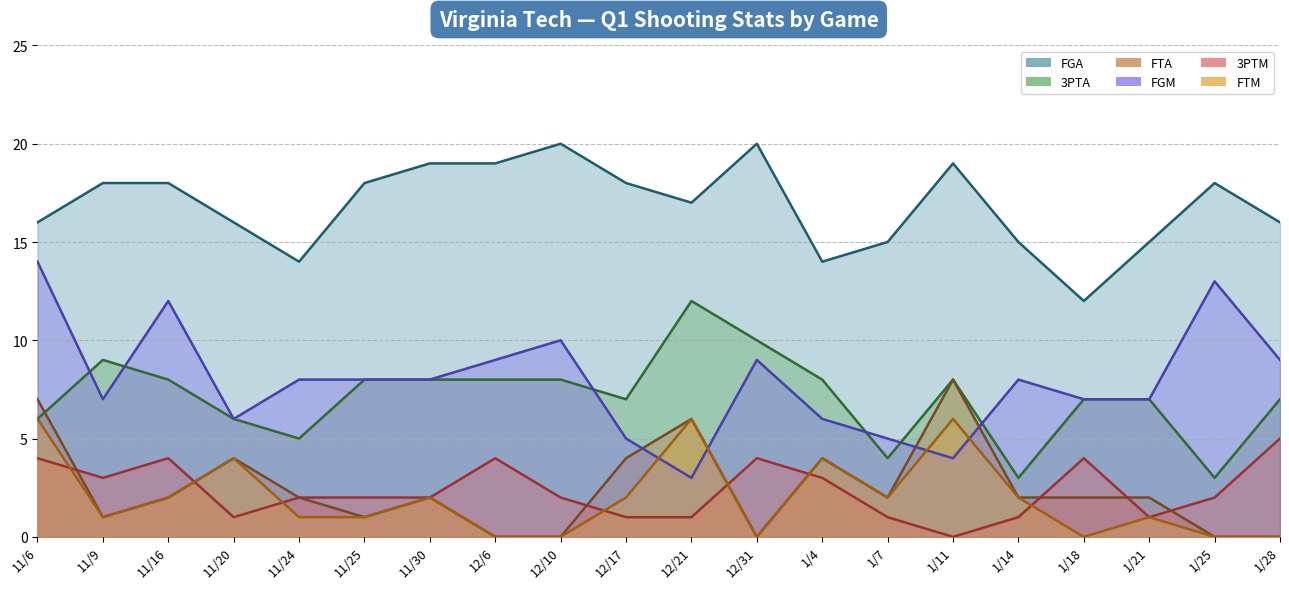

How many lines are shown in the chart?

6